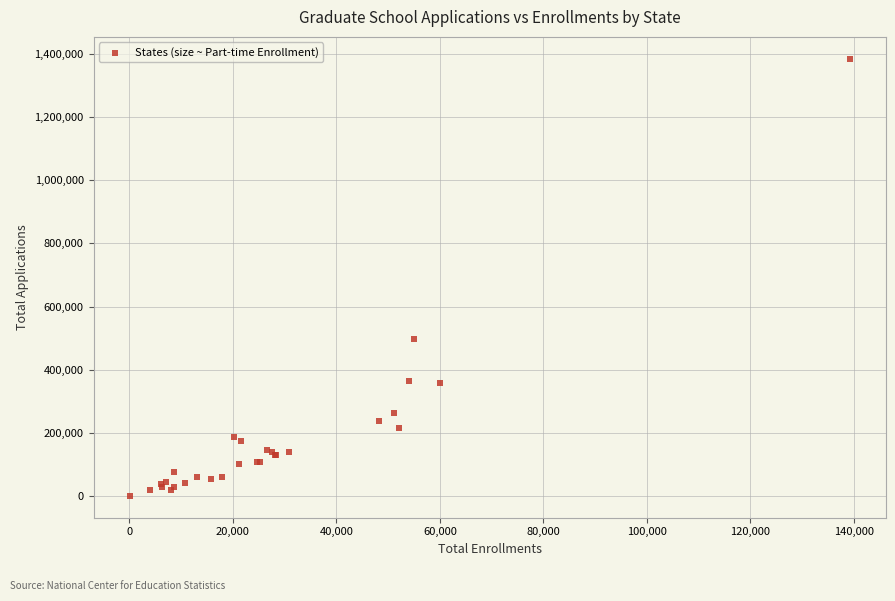

What Y value in the scatter plot is closest to 692554?

496836